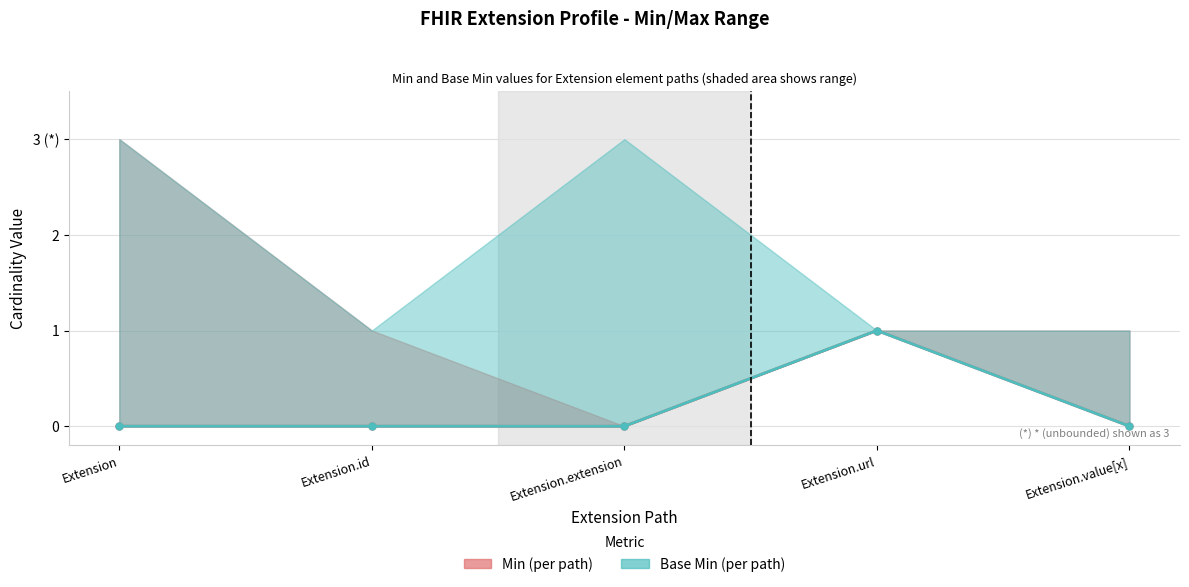

List the series in order of their peak value, highest first.

Min, Base Min